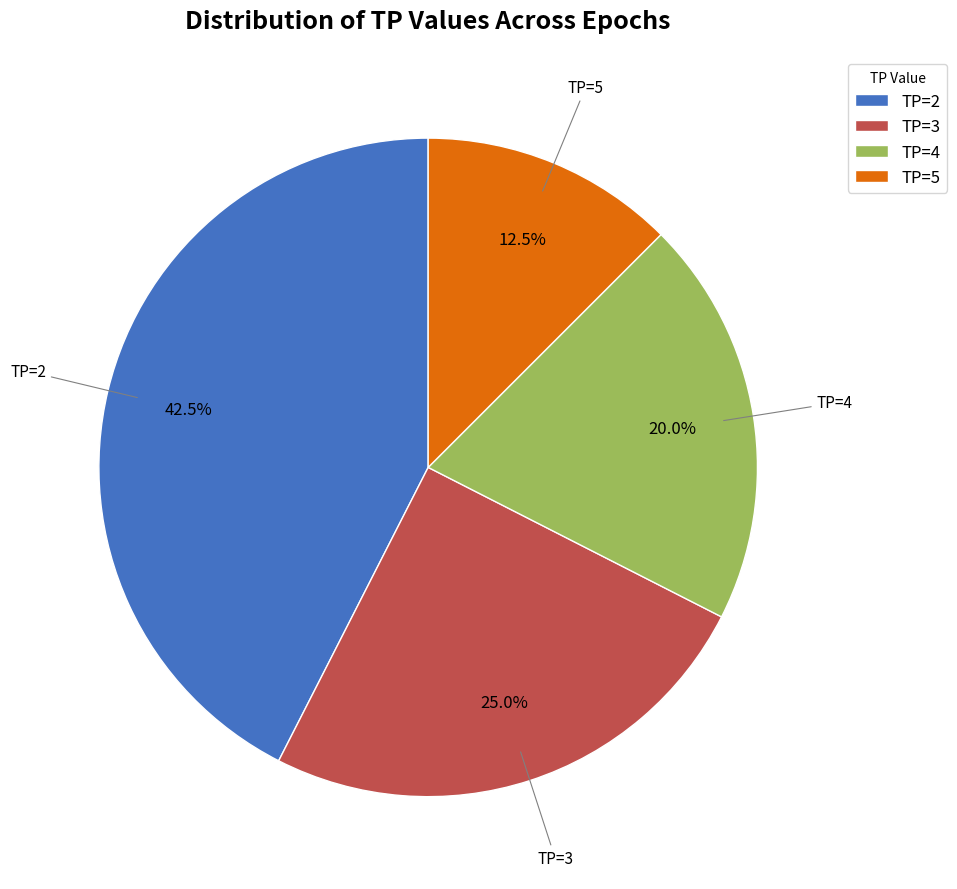

Do TP=4 and TP=3 together represent more than half of the pie?

No